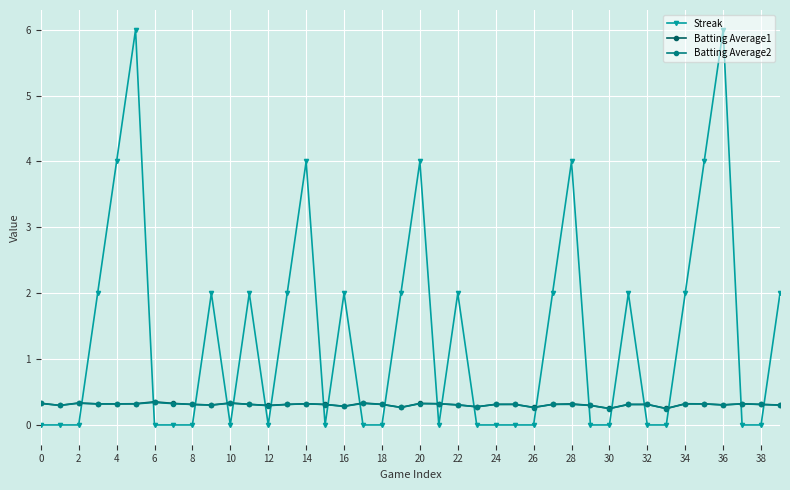

What is the difference between the maximum and minimum values in the Batting Average1 series?

0.1